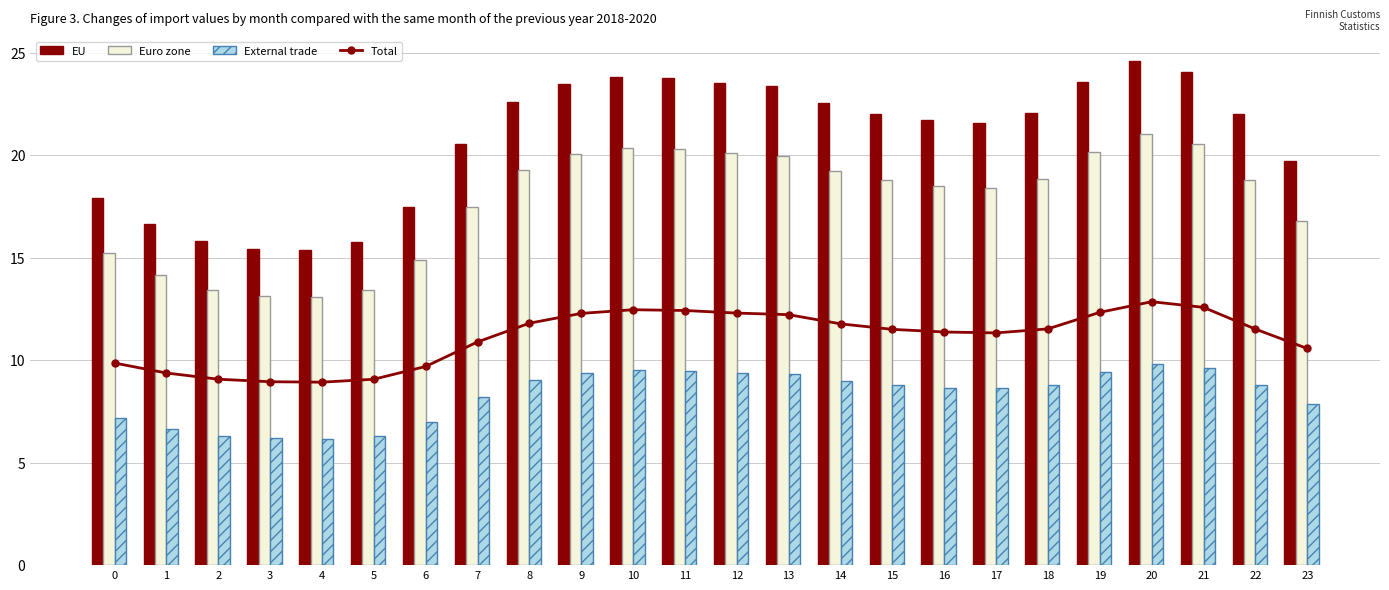

The value of External trade at 13 is 4.0. True or false?

False